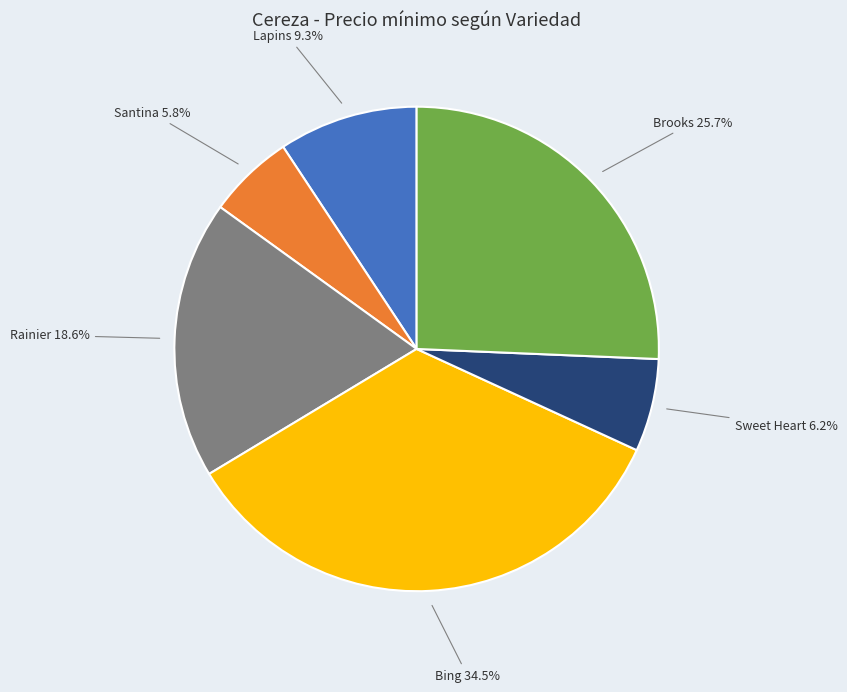

Is there a majority slice in this chart?

No